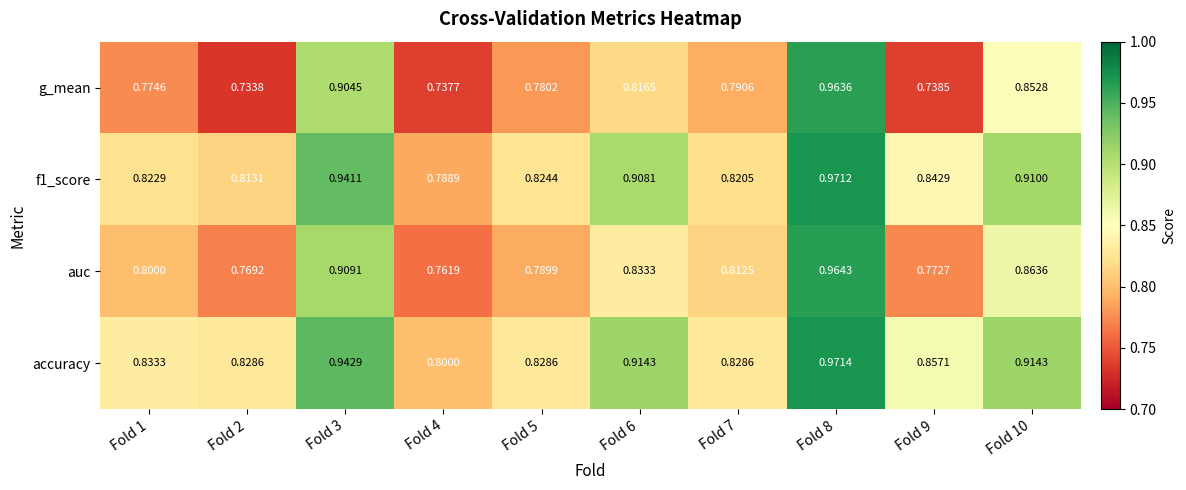

Which series changed the most between Fold 1 and Fold 4?

auc